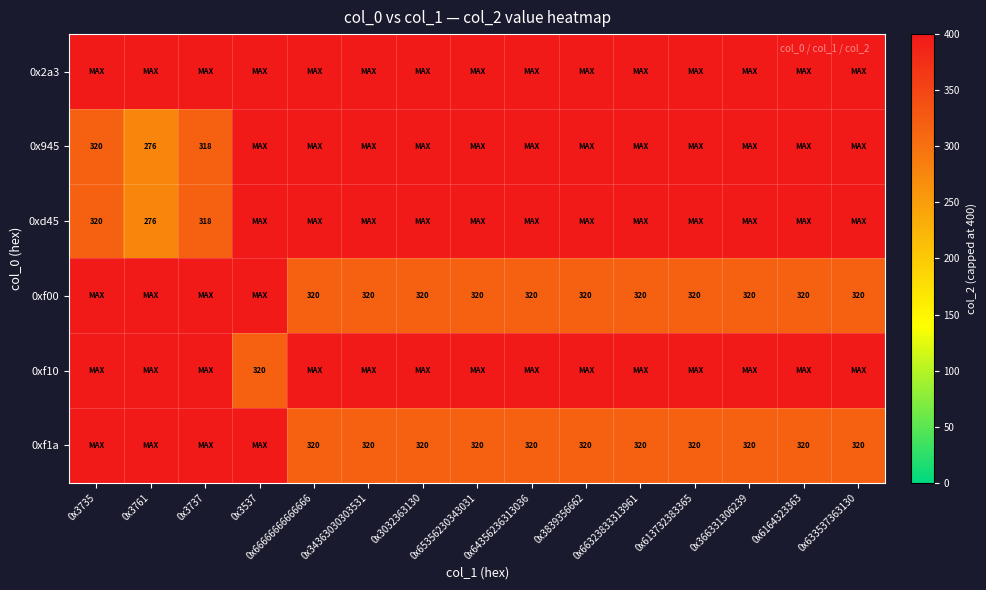

Is it true that 0xf1a equals 320 at 0x64356236313036?

True